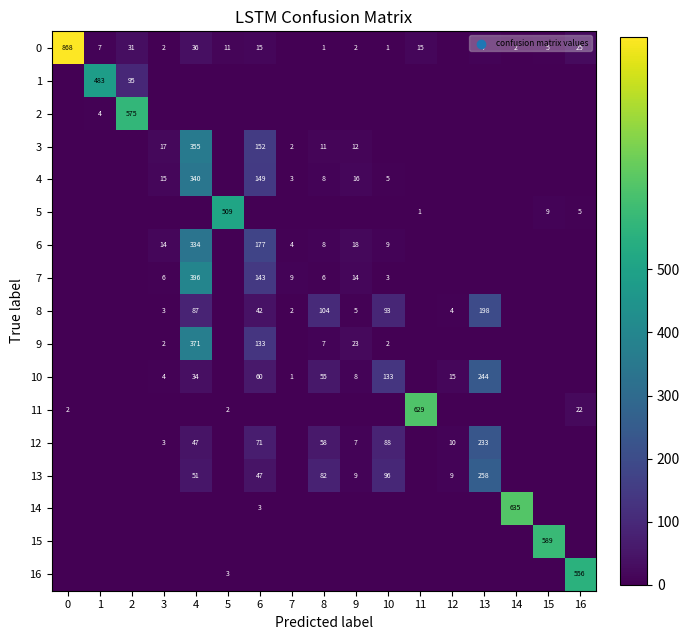

Between 16 and 4, which is larger?

4